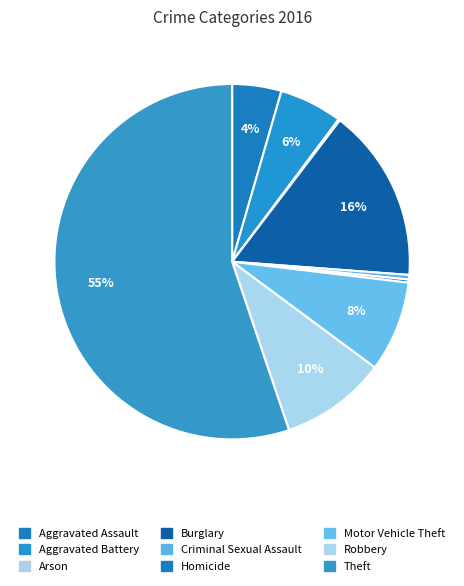

Rank the categories by value from highest to lowest.

Theft, Burglary, Robbery, Motor Vehicle Theft, Aggravated Battery, Aggravated Assault, Criminal Sexual Assault, Homicide, Arson